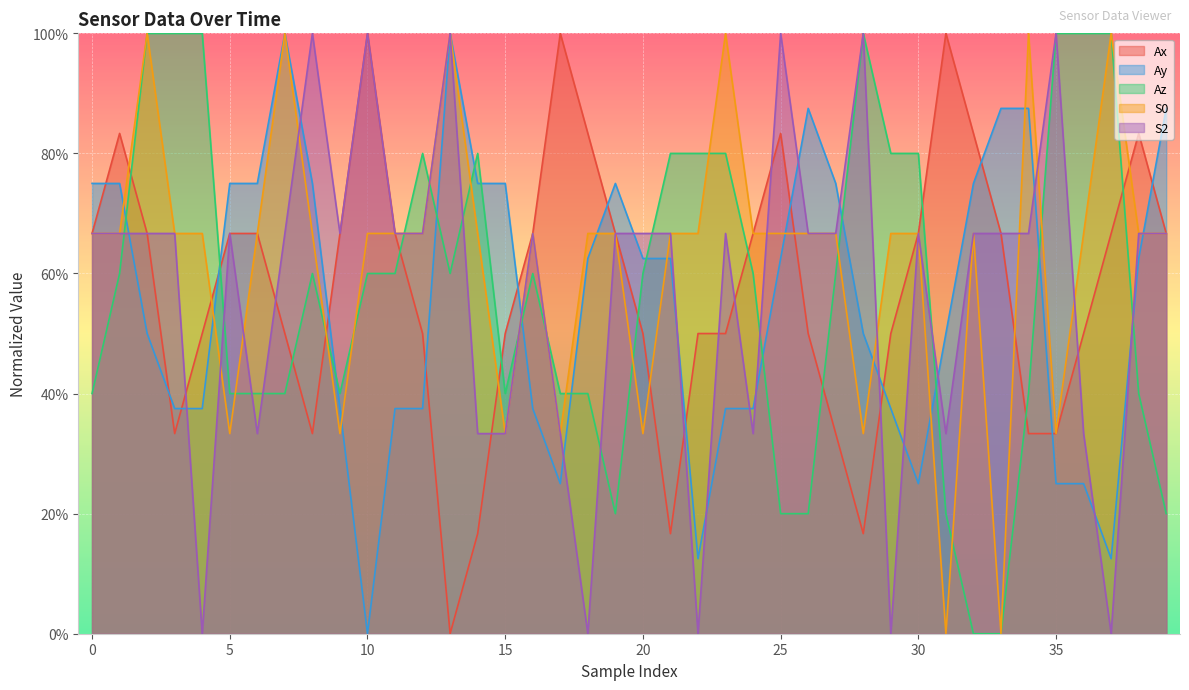

Read the Ay value at 20.

0.6